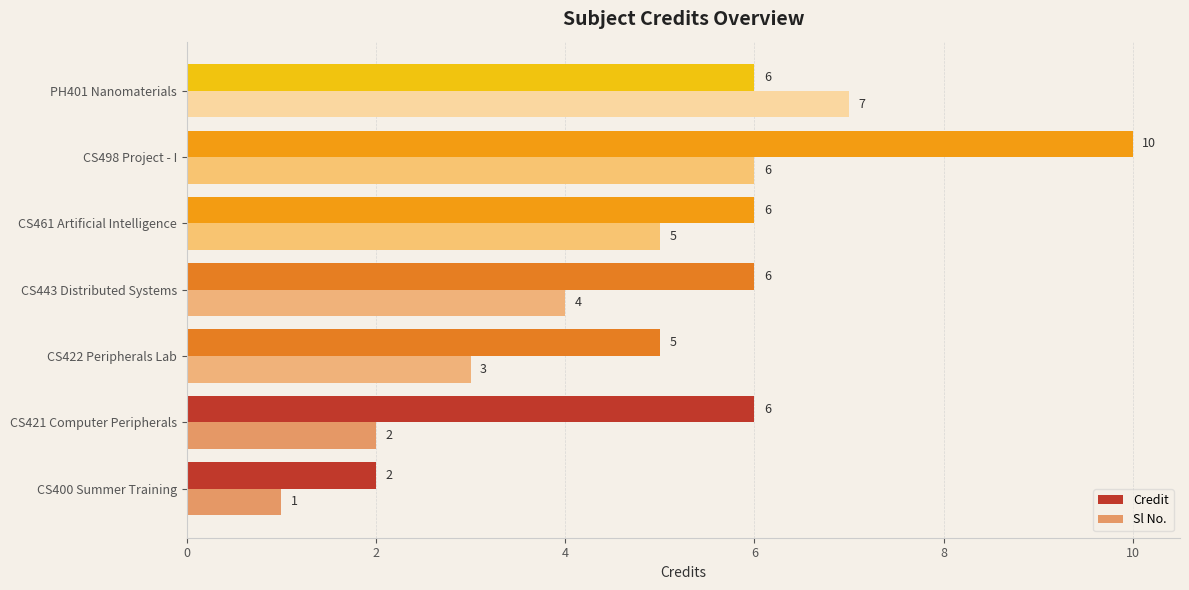

List the series in order of their peak value, highest first.

Credit, Sl No.